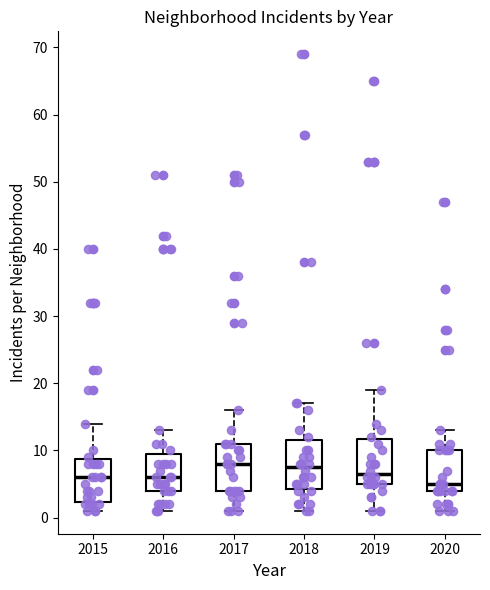

Where does the lower whisker of the box at x = 2020 end on the y-axis? The values are not printed on the chart, so give them approximately, as read against the axis.

1